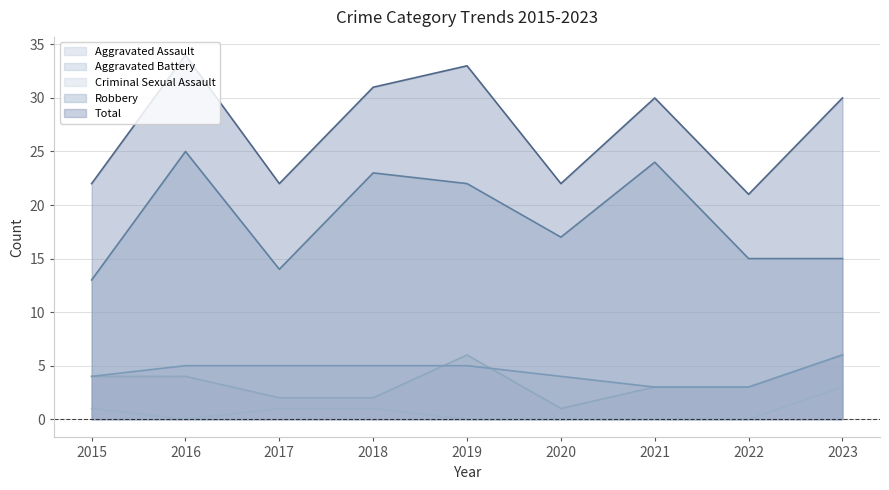

True or false: Criminal Sexual Assault and Robbery intersect in this chart.

False